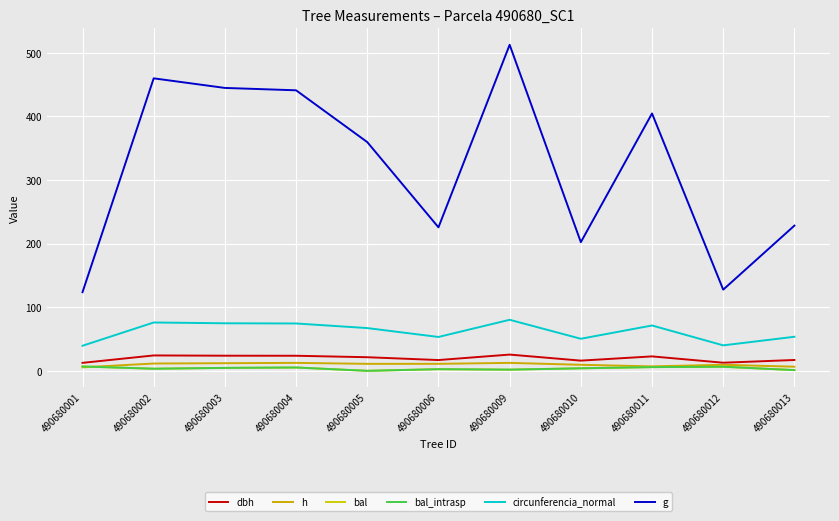

True or false: g has more than 1 points higher than both neighbors.

True